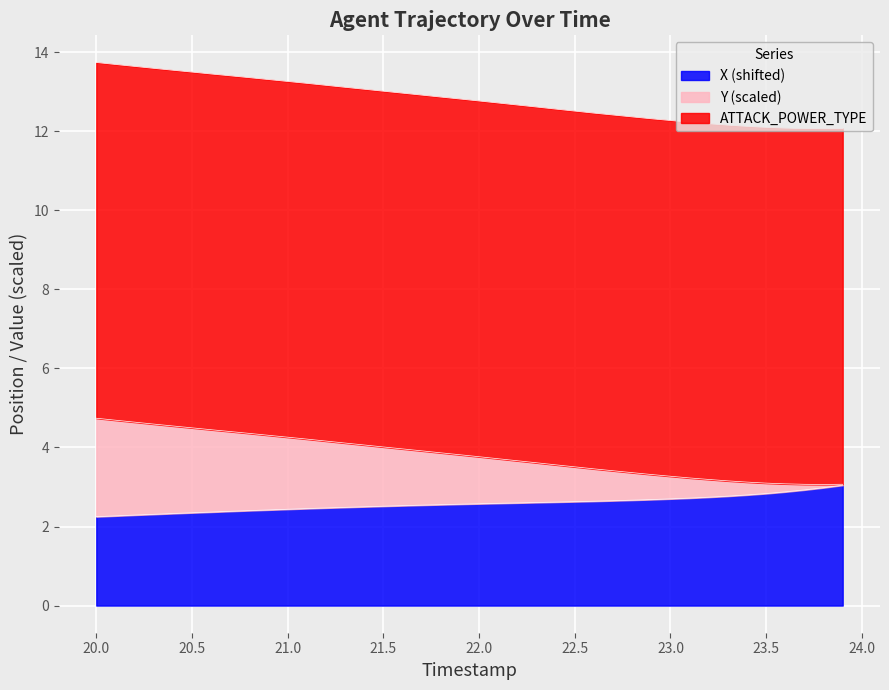

True or false: X and Y cross at least once.

False